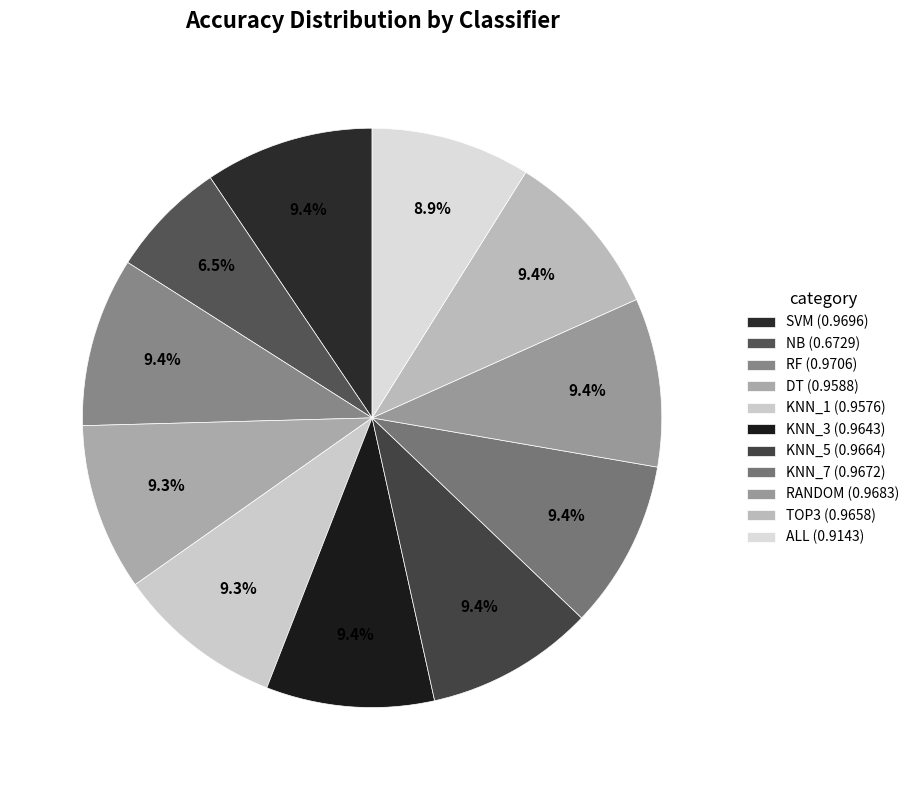

To the nearest percent, what is the difference between the largest and smallest slice percentages?

3%